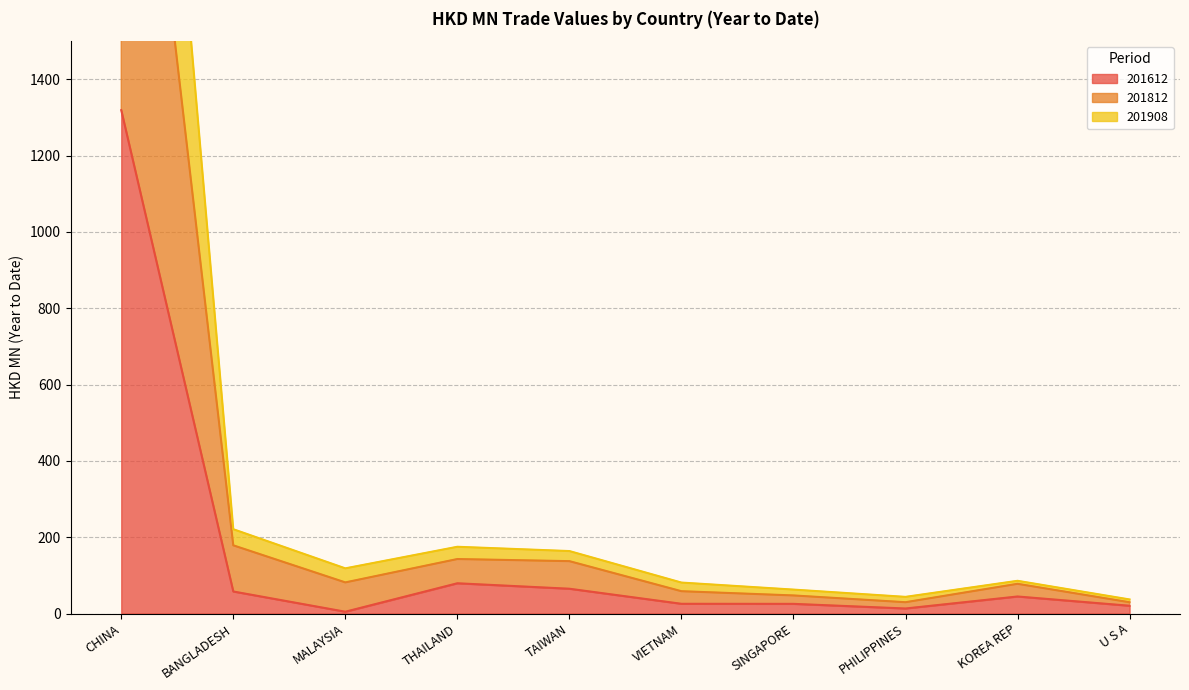

What is the highest value of the 201812 series?

3620.5